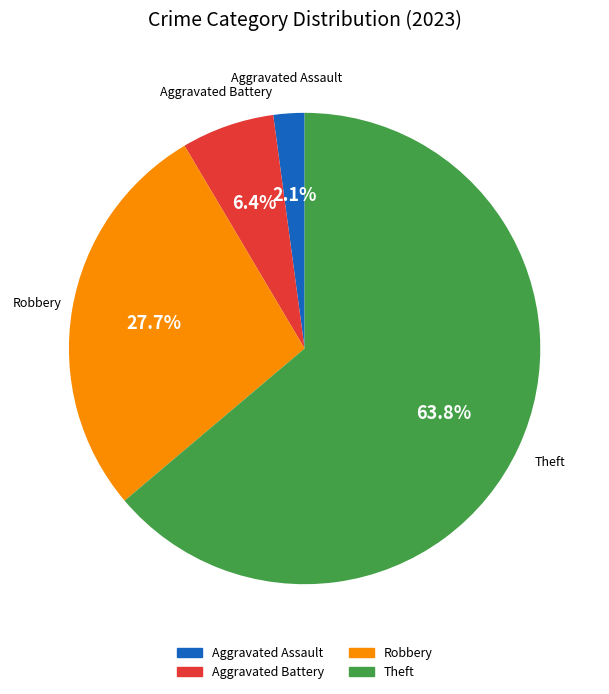

How many slices are in this pie chart?

4